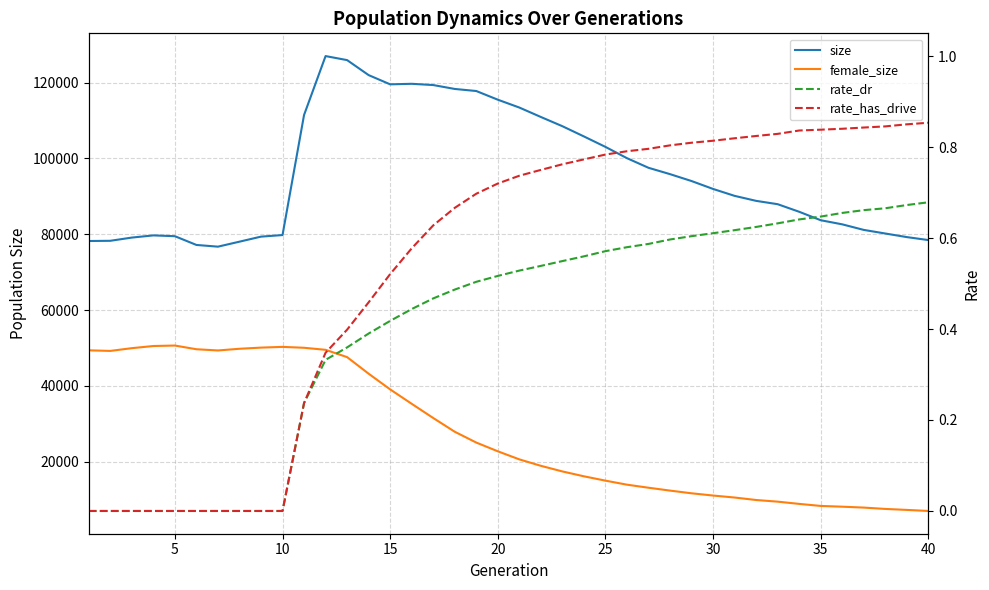

Which series has the widest spread of values?

size